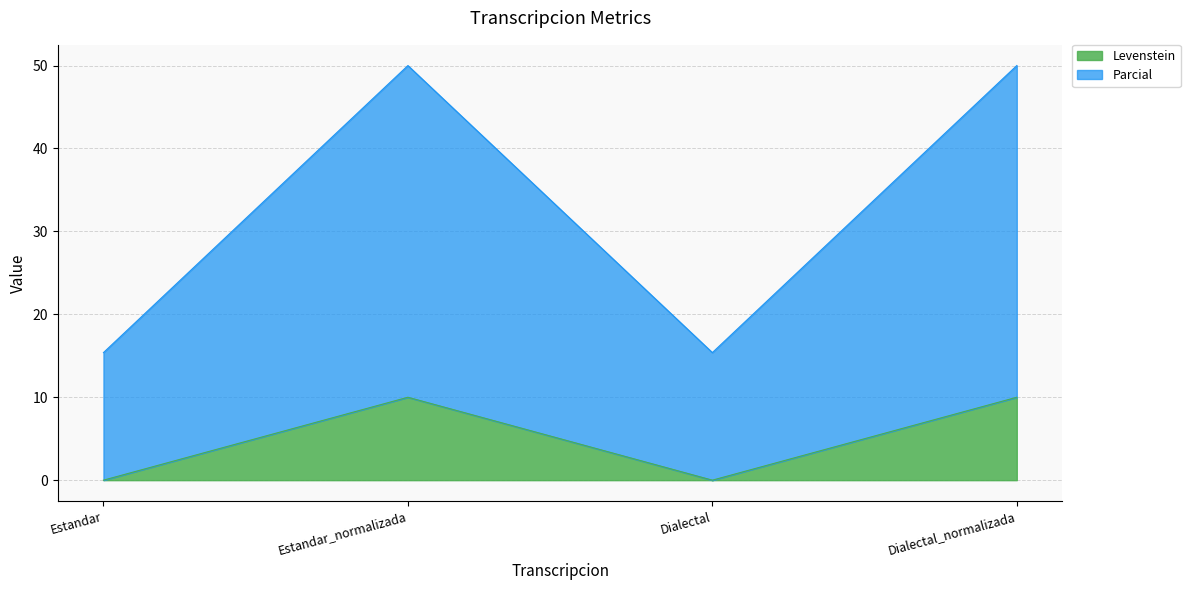

Which series has the largest total across all categories?

Parcial